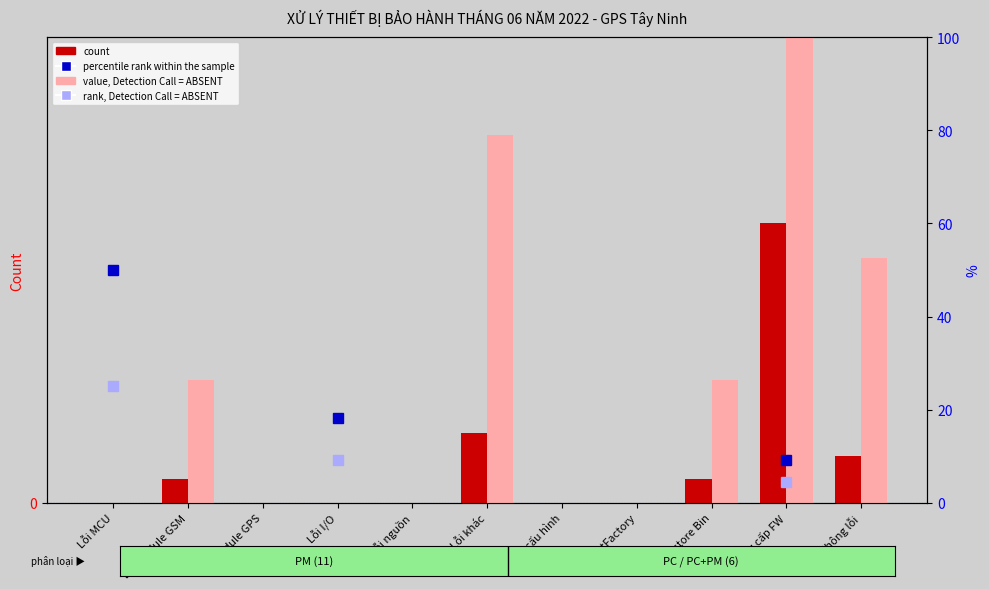

Between Lỗi MCU and Lỗi I/O, which series saw the biggest shift?

count